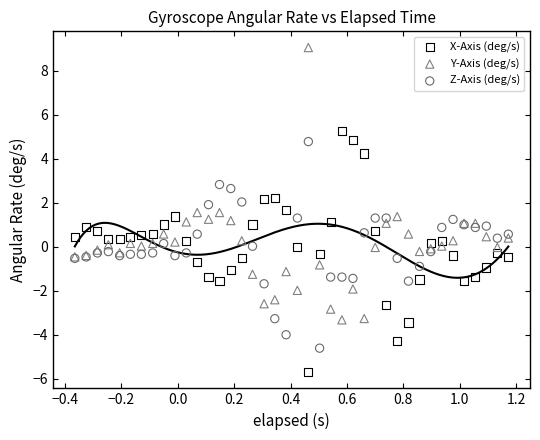

What are all the series names shown in the legend?

X-Axis (deg/s), Y-Axis (deg/s), Z-Axis (deg/s)